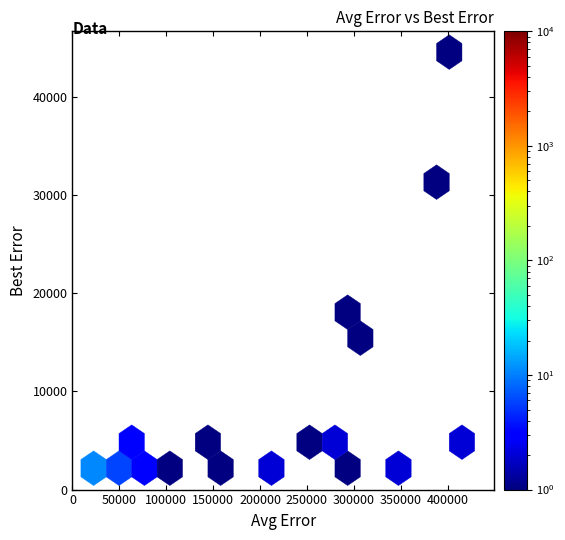

What Y value in the scatter plot is closest to 23376?

17755.2